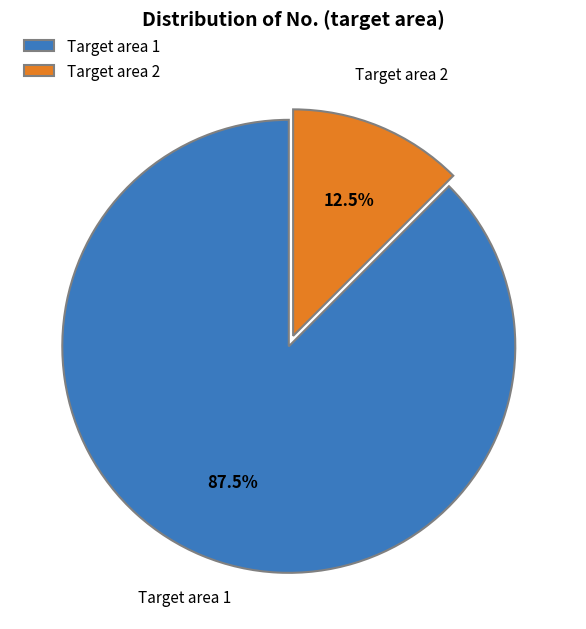

What is the majority slice?

Target area 1